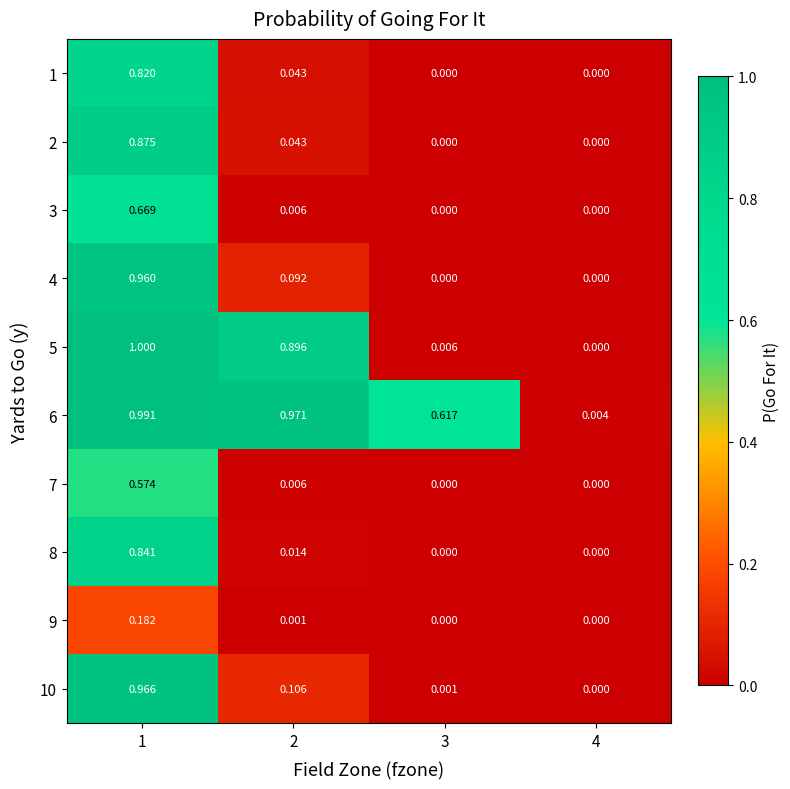

Is the value of 7 at 2 greater than the value of 2 at 4?

Yes